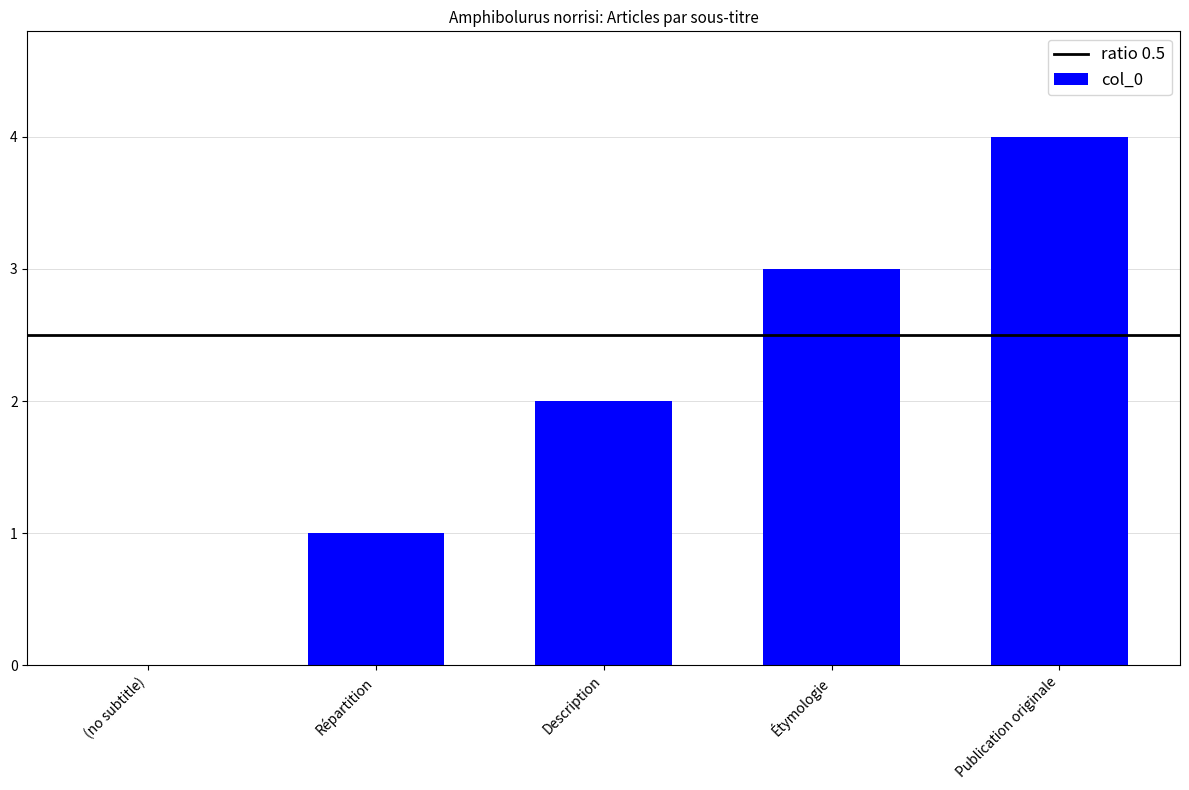

How many values are above zero?

4